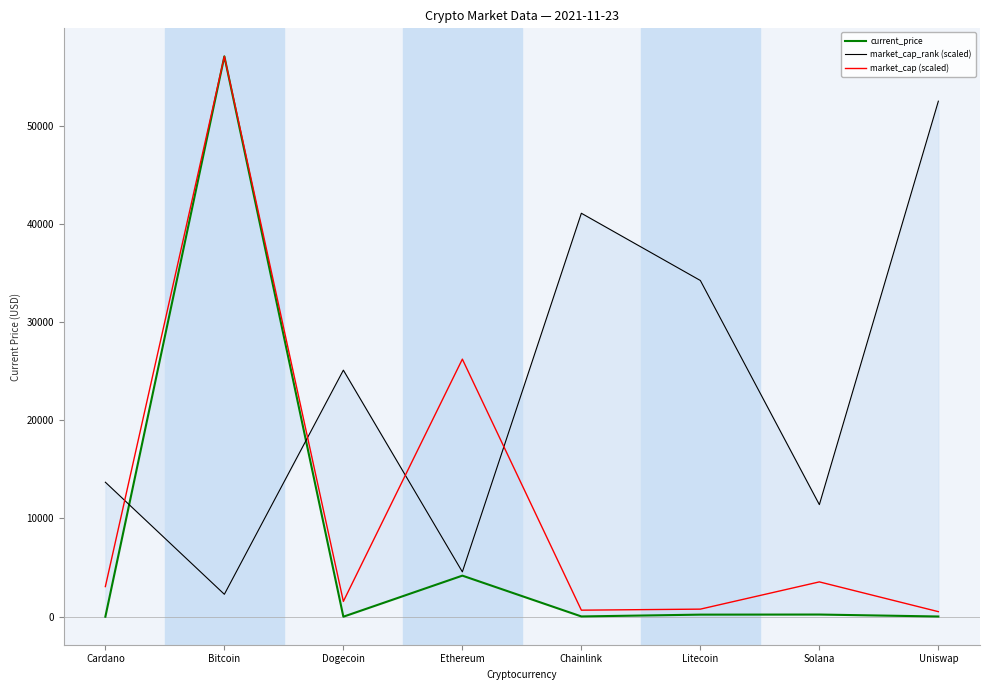

True or false: market_cap_rank (scaled) has a value of 1152.8 at Bitcoin.

False